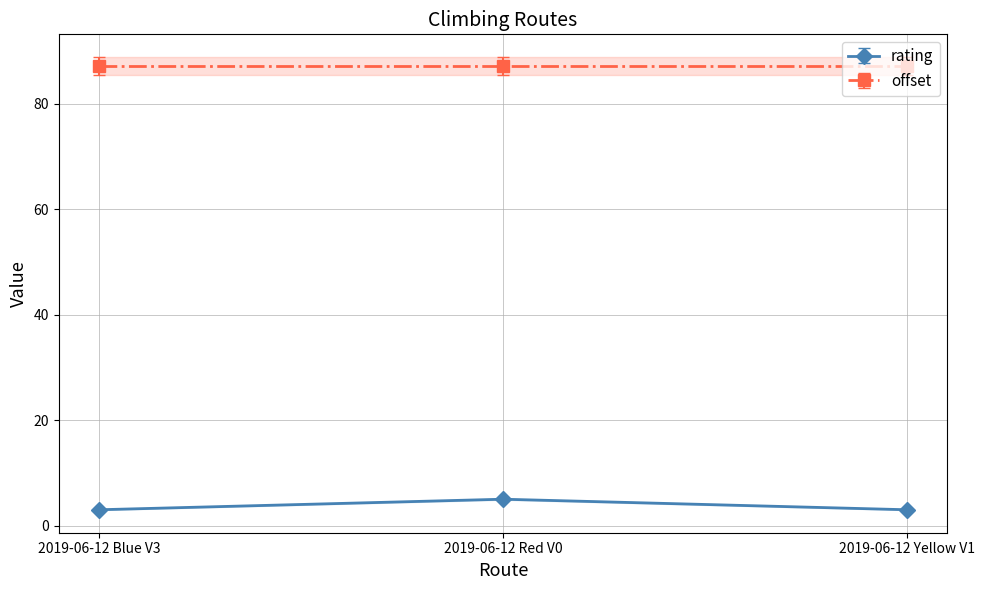

Approximately how many times larger is the value at 2019-06-12 Yellow V1 compared to 2019-06-12 Blue V3?

1.0